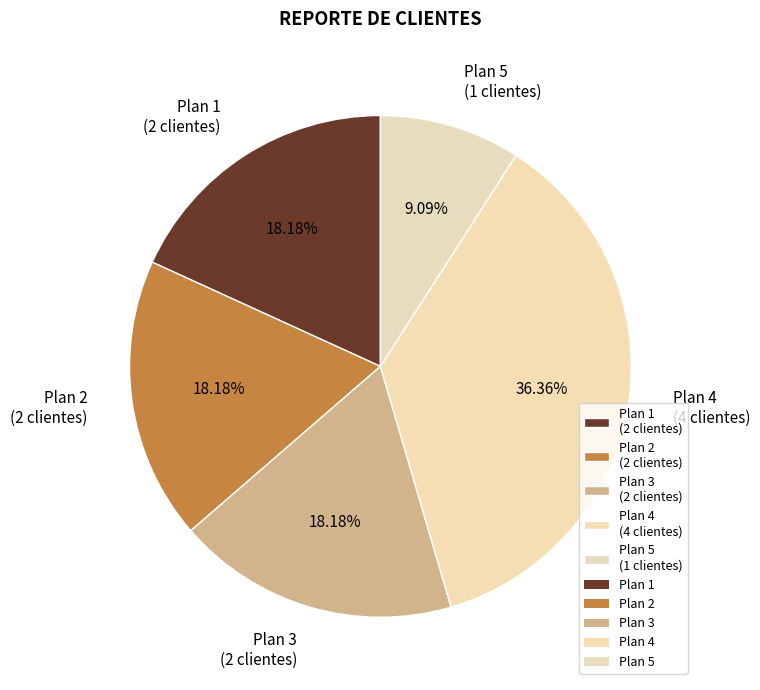

Is Plan 2 (2 clientes) the majority of the pie?

No